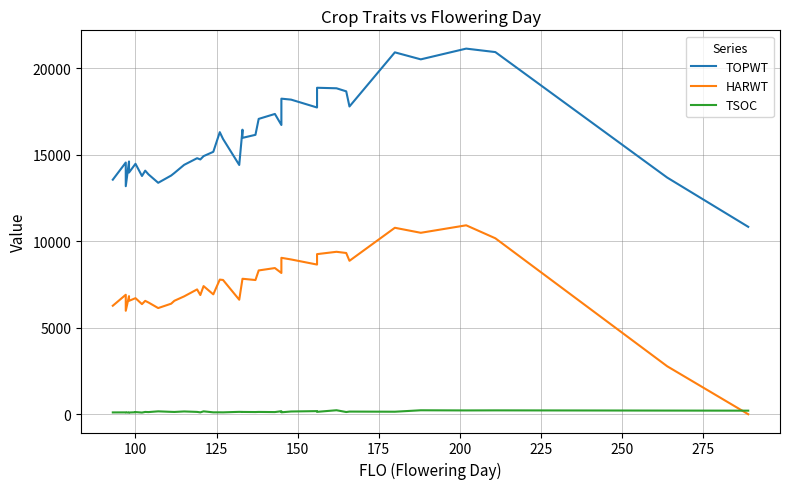

The TOPWT series shows 3753 at 75. True or false?

False